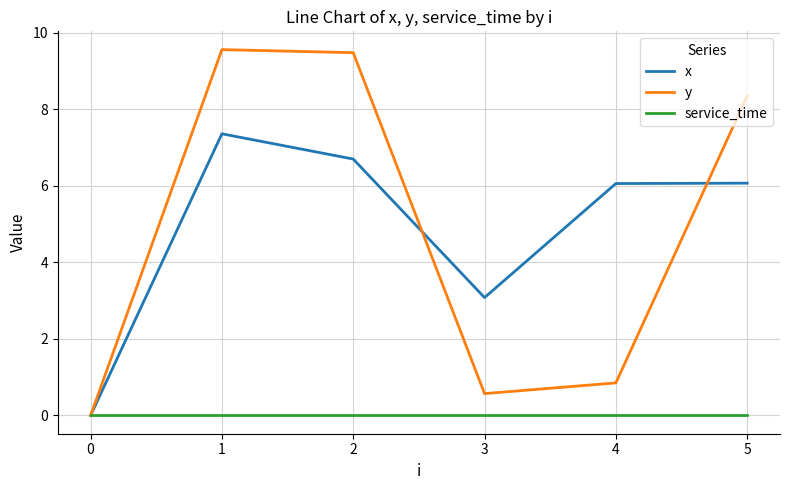

What is the difference between the second highest and second lowest values in the x series?

3.6